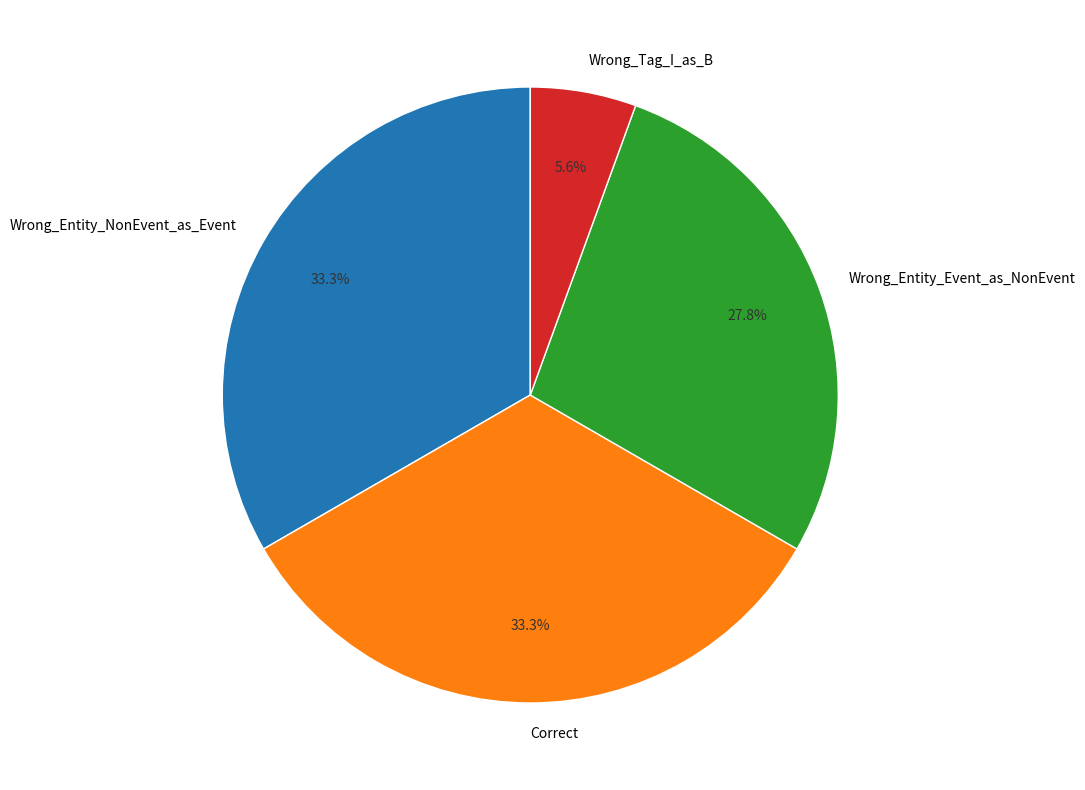

How many slices are in this pie chart?

4